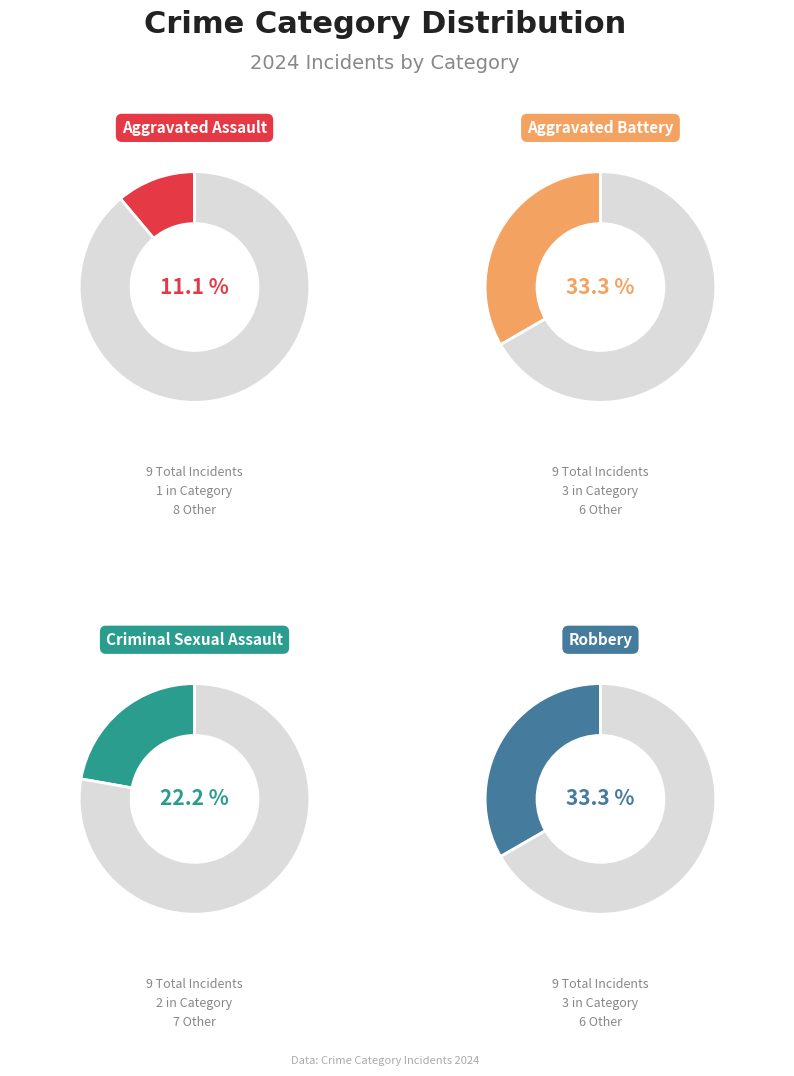

To the nearest percent, what is the difference between the Aggravated Assault and Criminal Sexual Assault slice percentages?

11%